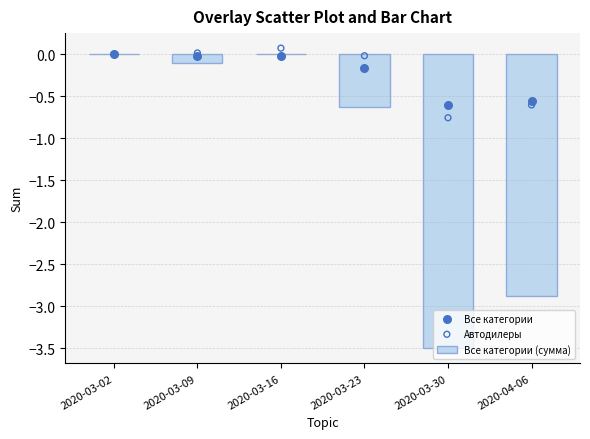

Which series has the largest Y range (max minus min)?

Все категории (сумма)